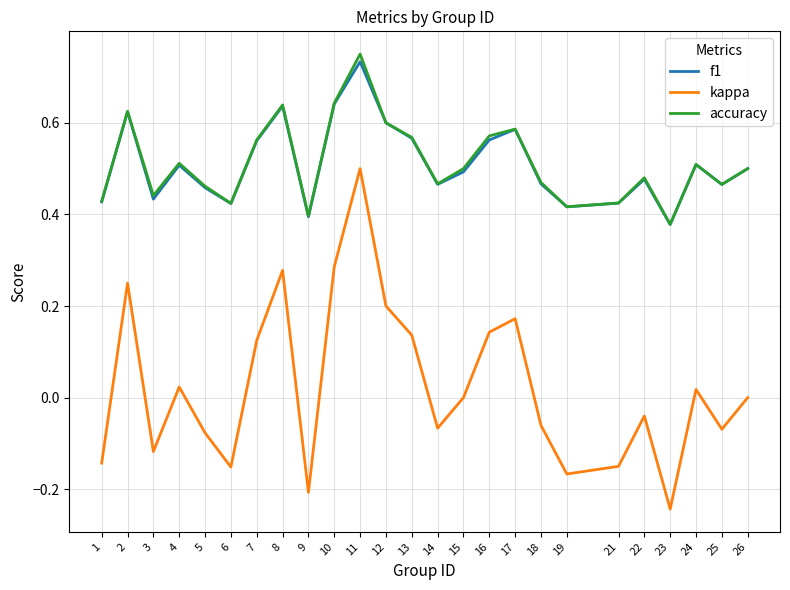

Is the value of kappa at 14 greater than the value of f1 at 24?

No